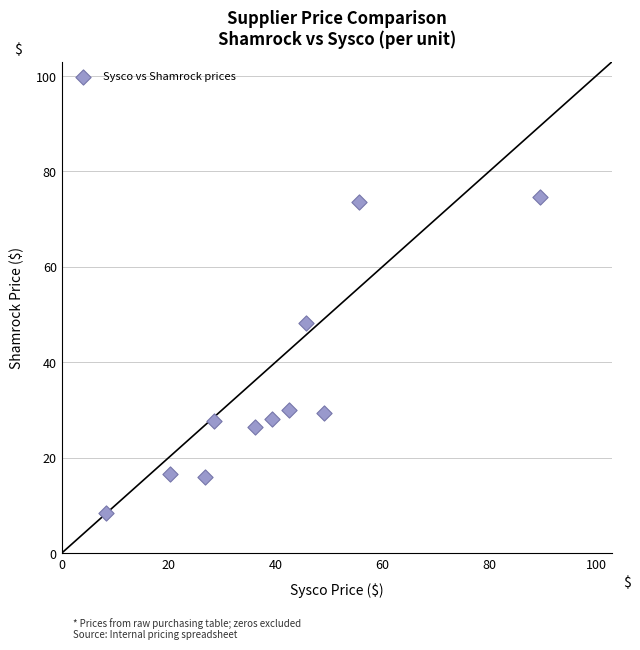

What is the average Y value?

34.5